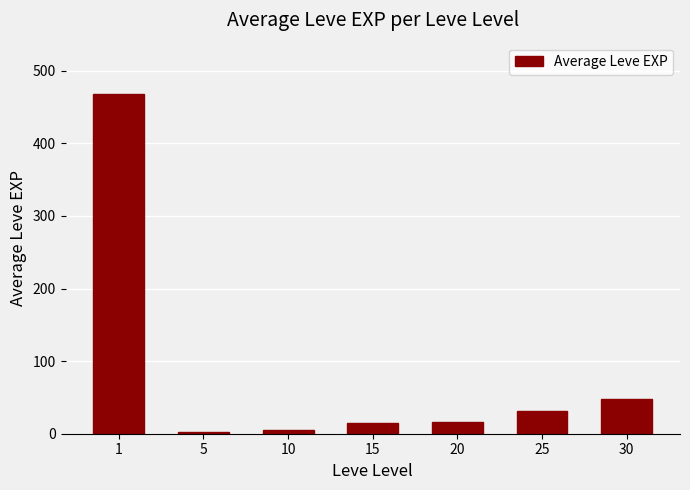

True or false: the data shows 48.3 at 30.

True